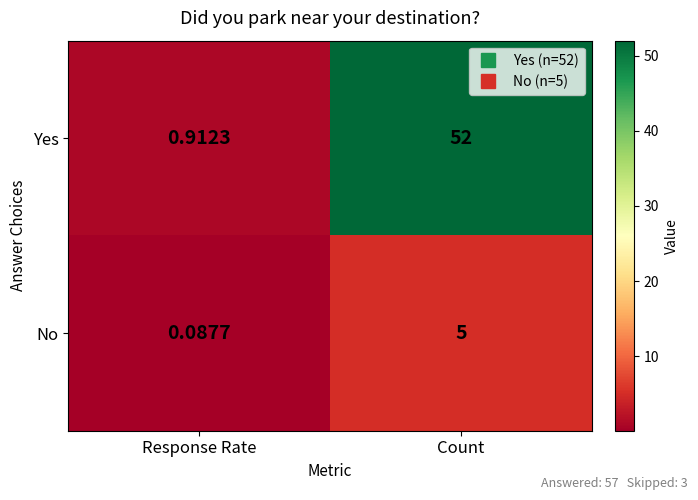

Count the number of data series in this chart.

2